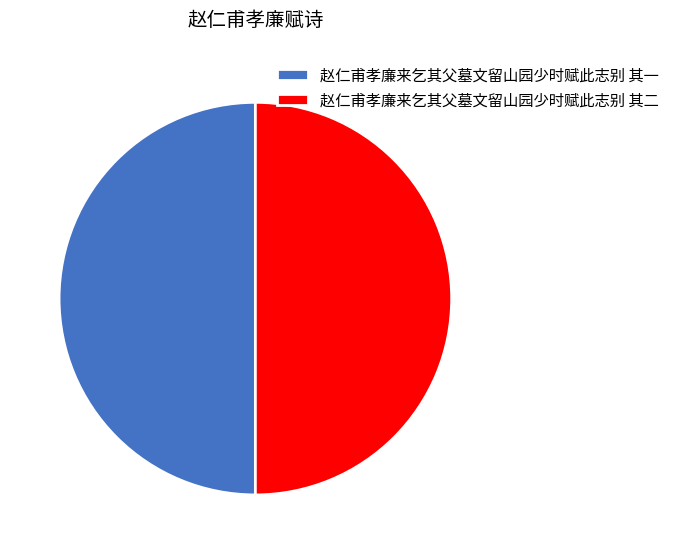

Is the sum of 赵仁甫孝廉来乞其父墓文留山园少时赋此志别 其一 and 赵仁甫孝廉来乞其父墓文留山园少时赋此志别 其二 greater than half?

Yes